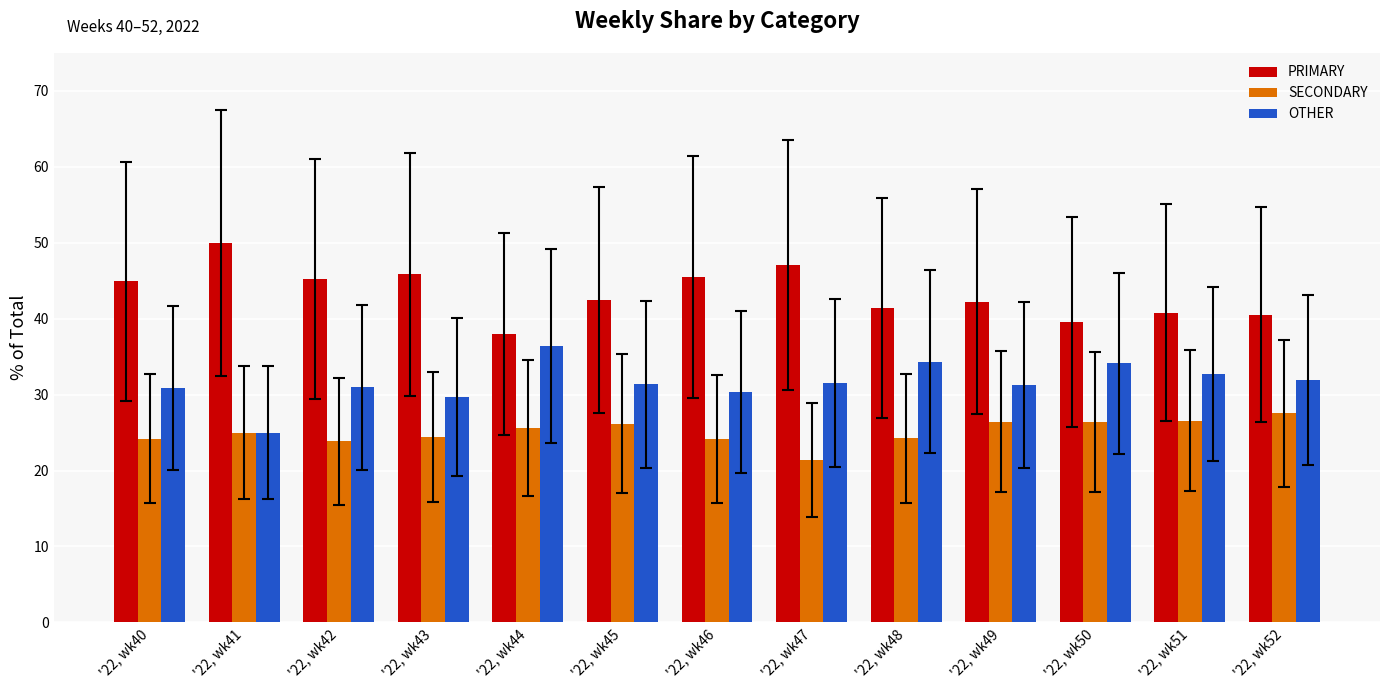

At which label does SECONDARY reach its minimum?

'22, wk47